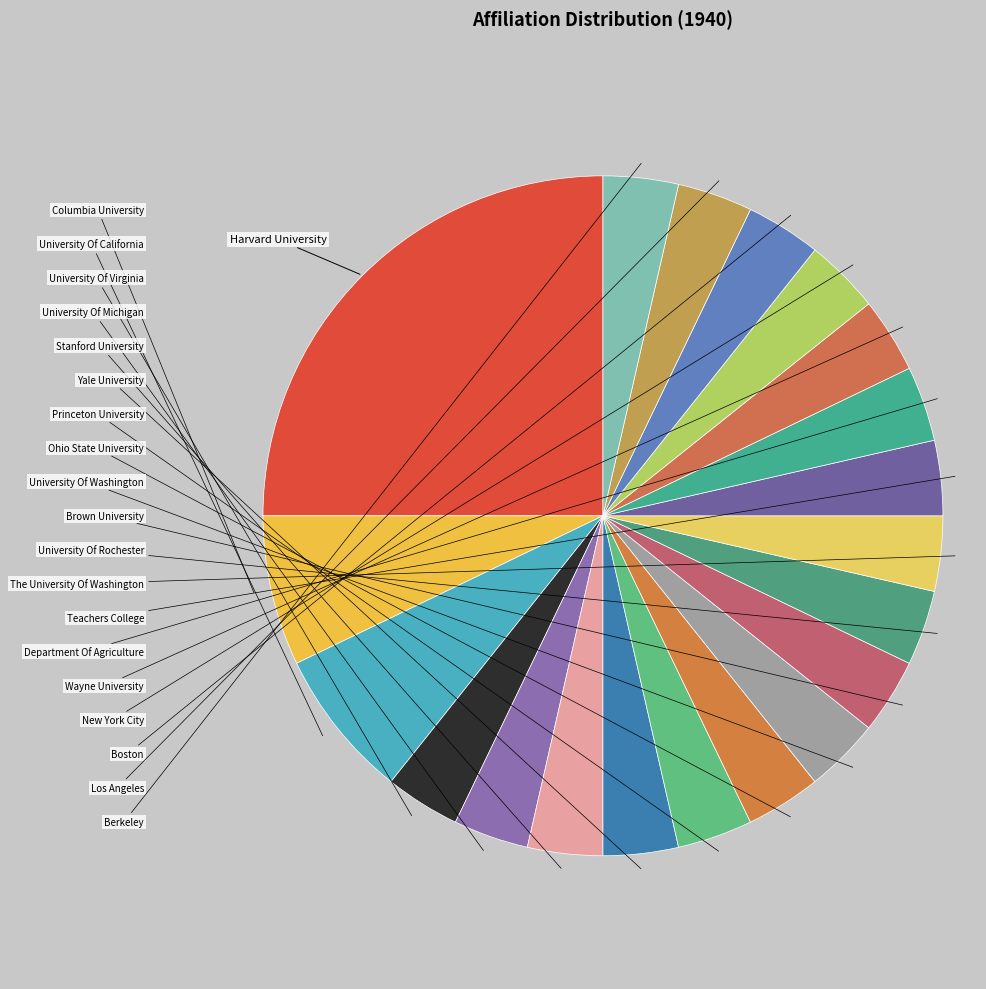

Count the number of slices in the pie.

20